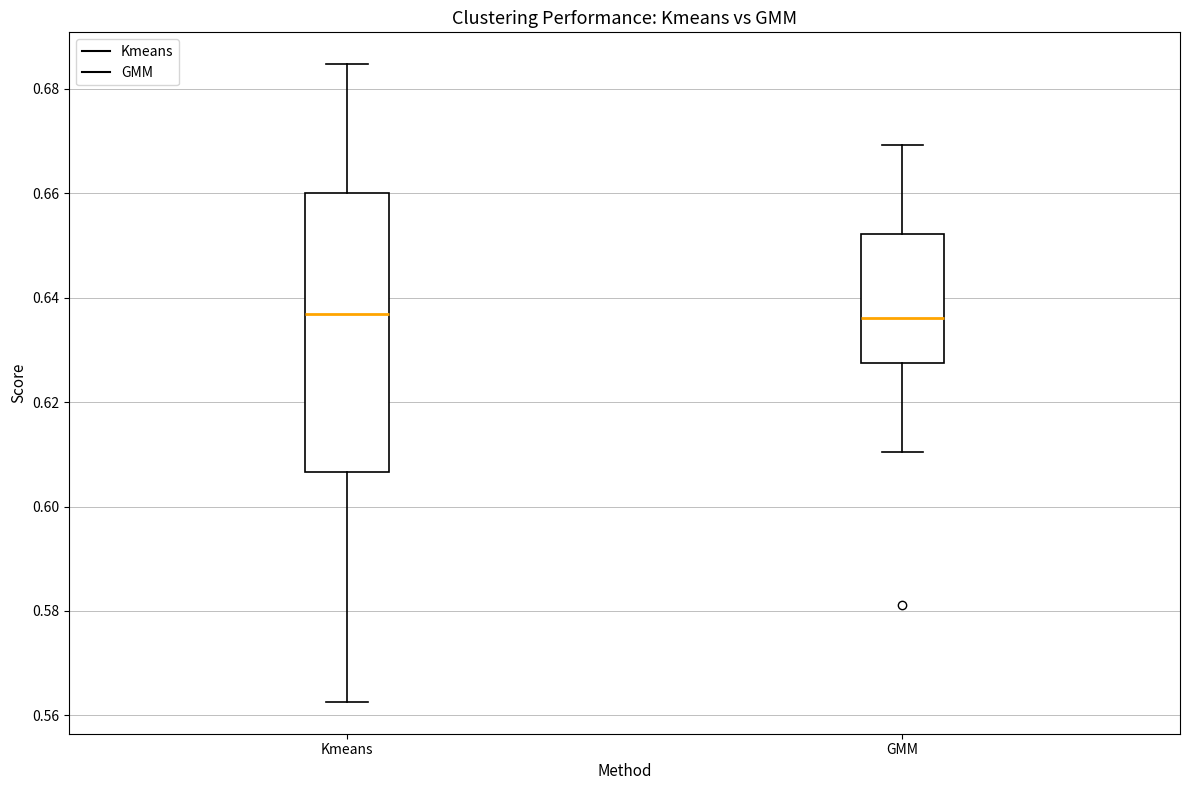

Reading left to right, transcribe this box plot: for each box, give where its median line is, the range the box spans, and where its two whiskers end, as read against the y-axis. The values are not printed on the chart, so give them approximately, as read against the axis.

Kmeans: median 0.636, box 0.606 to 0.660, whiskers 0.562 to 0.684
GMM: median 0.636, box 0.628 to 0.652, whiskers 0.610 to 0.670